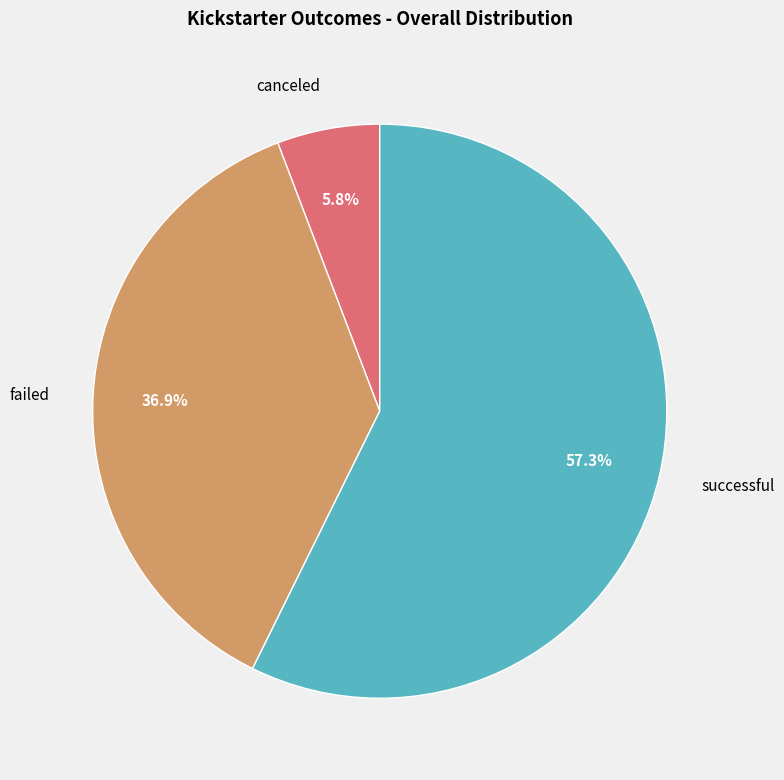

What is the largest slice in the pie chart?

successful